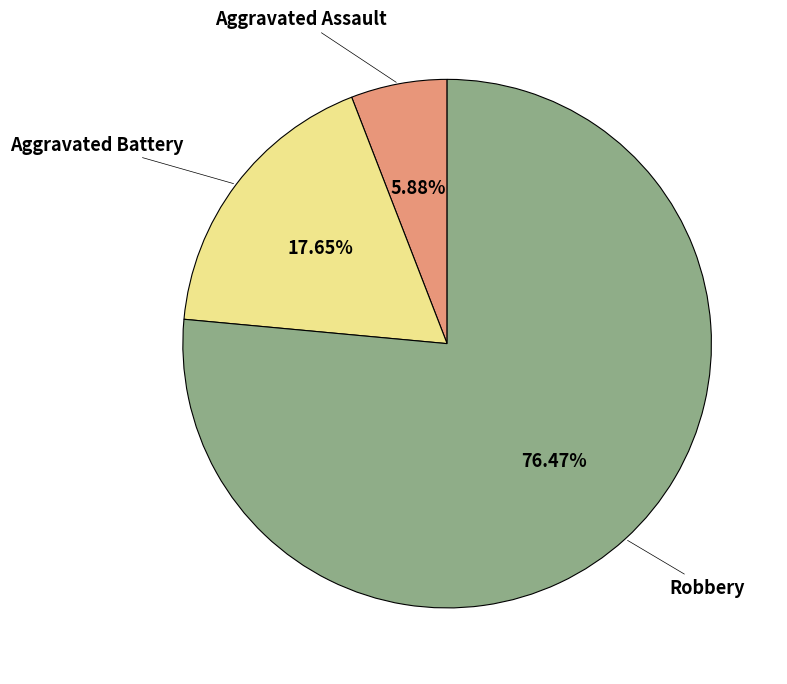

Is Aggravated Assault the majority of the pie?

No